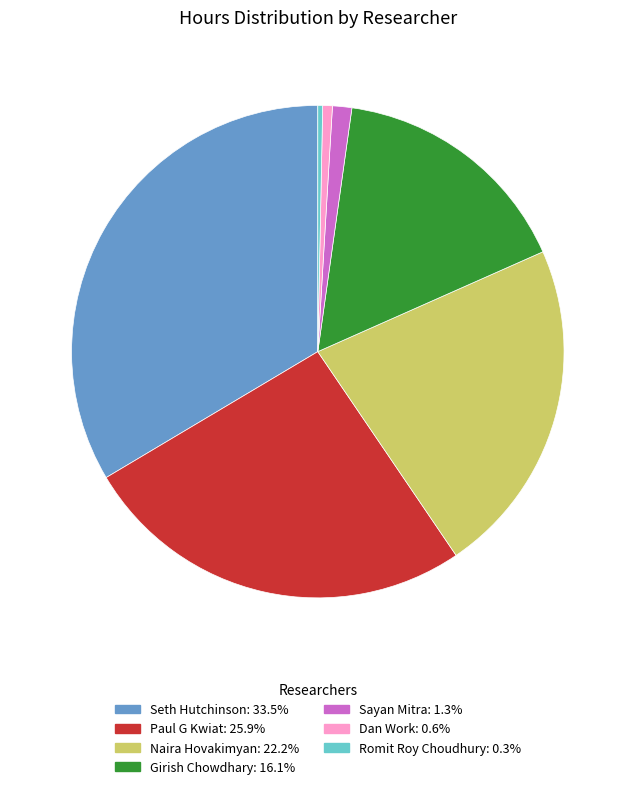

Combined, do Sayan Mitra and Paul G Kwiat account for over 50%?

No